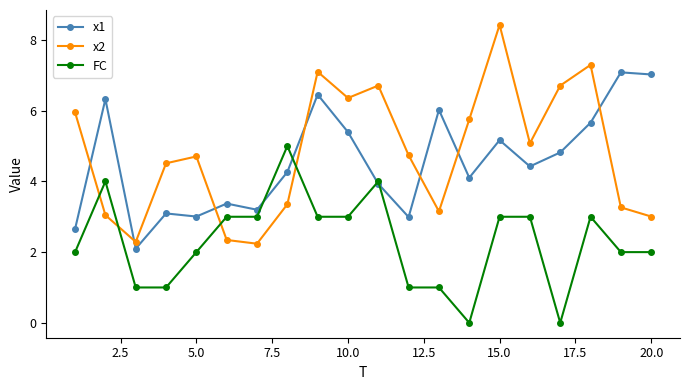

True or false: x2 and x1 cross at least once.

True